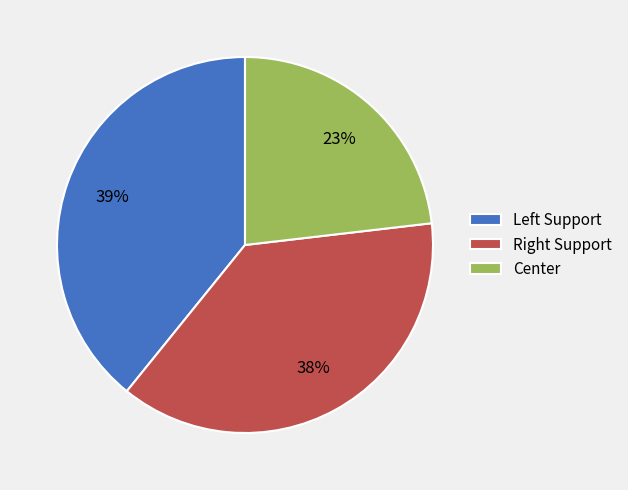

Does Center account for over 50% of the chart?

No